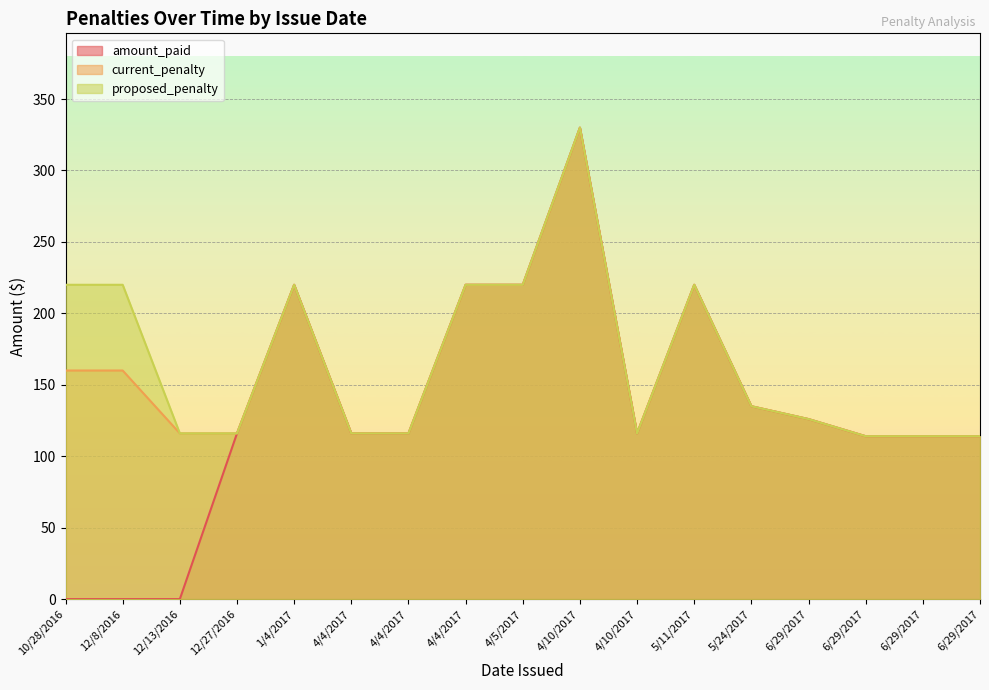

Which category has the highest value across all series?

4/10/2017